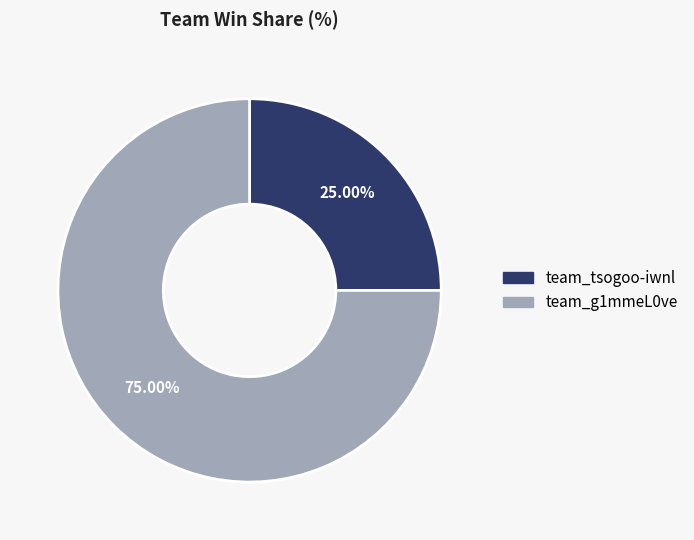

Does team_tsogoo-iwnl represent more than half of the total?

No